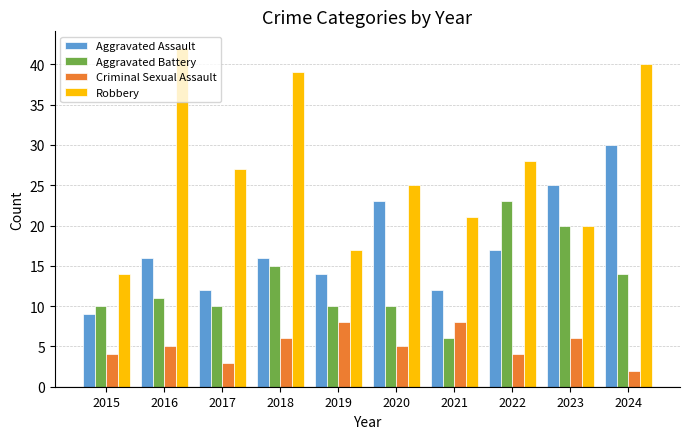

At which category is the sum across all series the highest?

2024